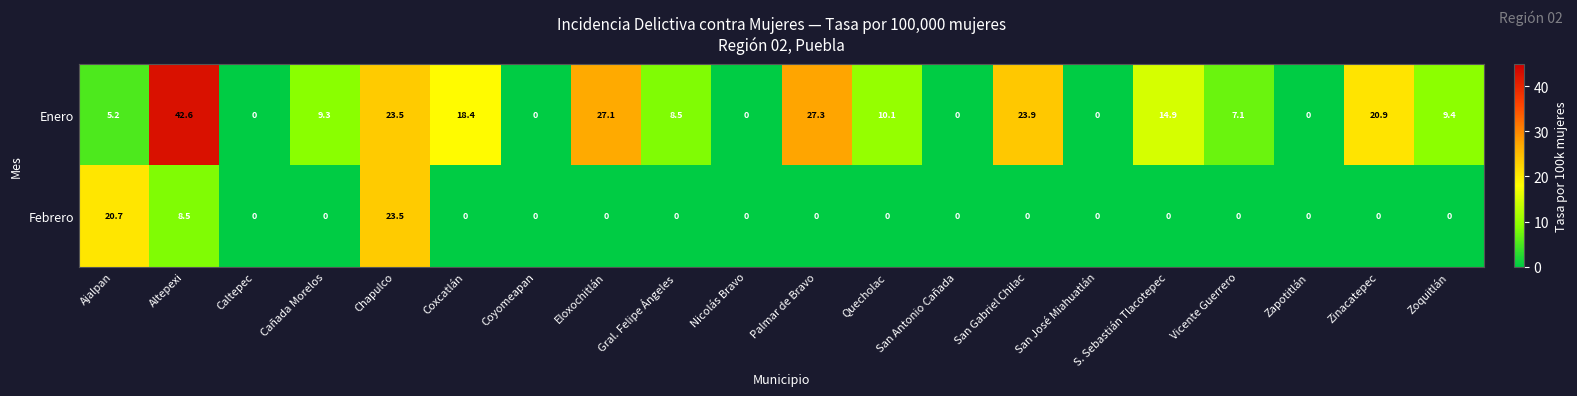

Which series has the largest range (max minus min)?

Enero